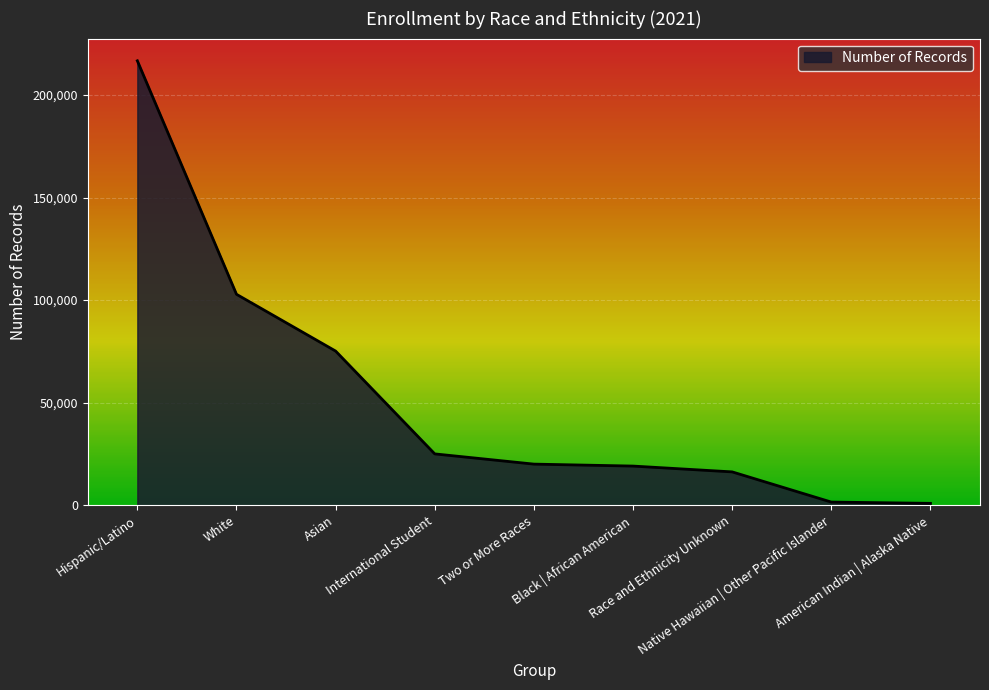

True or false: the data shows 32218 at Two or More Races.

False